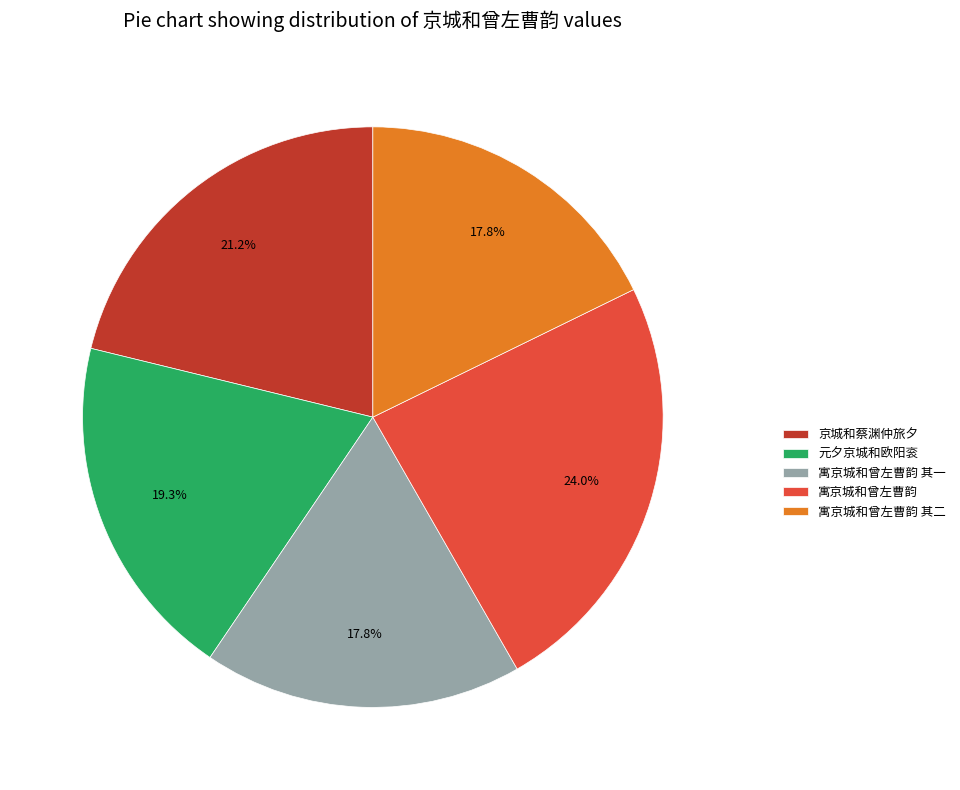

Is there any slice that represents more than half of the pie?

No